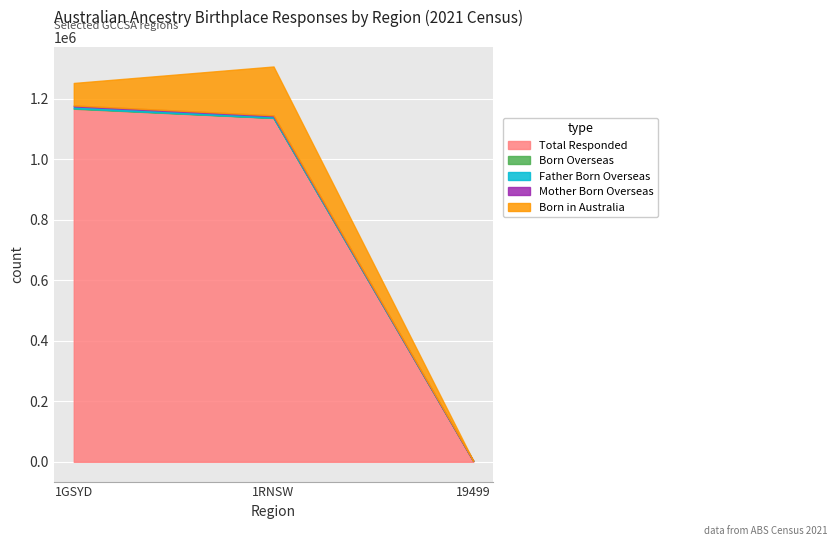

How many lines are shown in the chart?

5